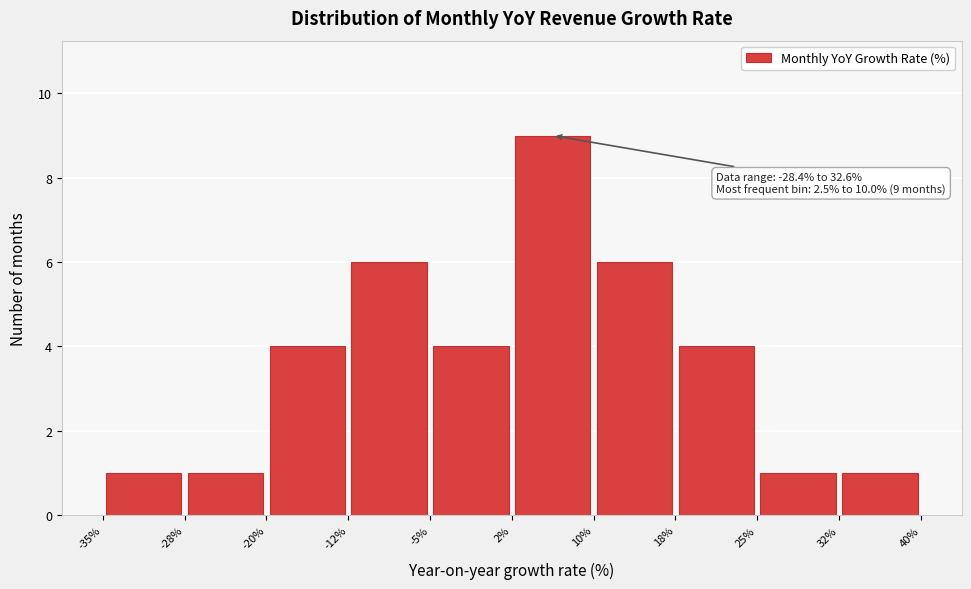

Over which range of the x-axis is the bar tallest?

2% to 10%